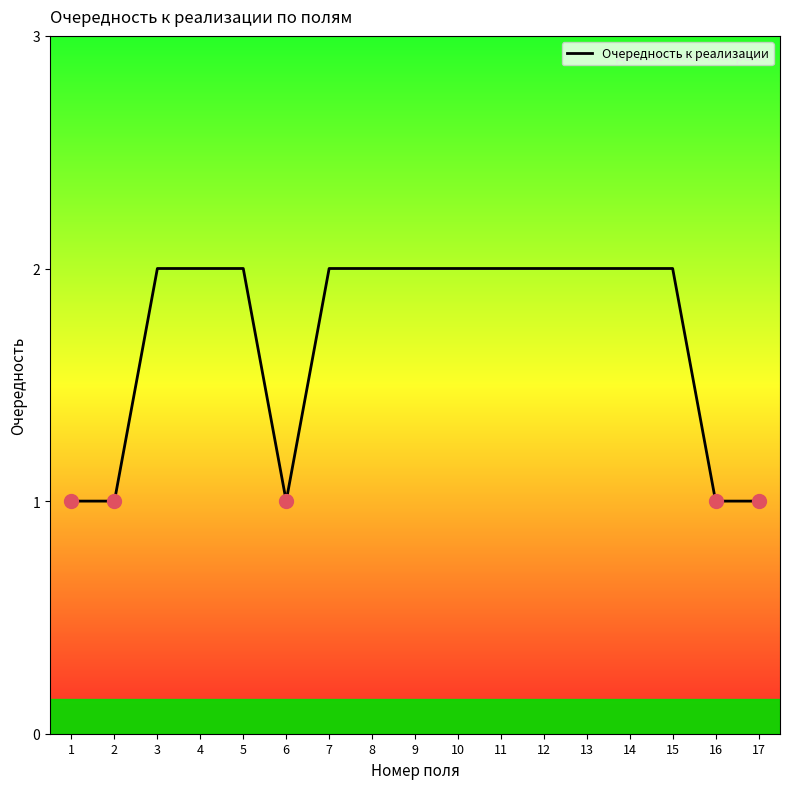

Count the values in the range 1 to 2.

17